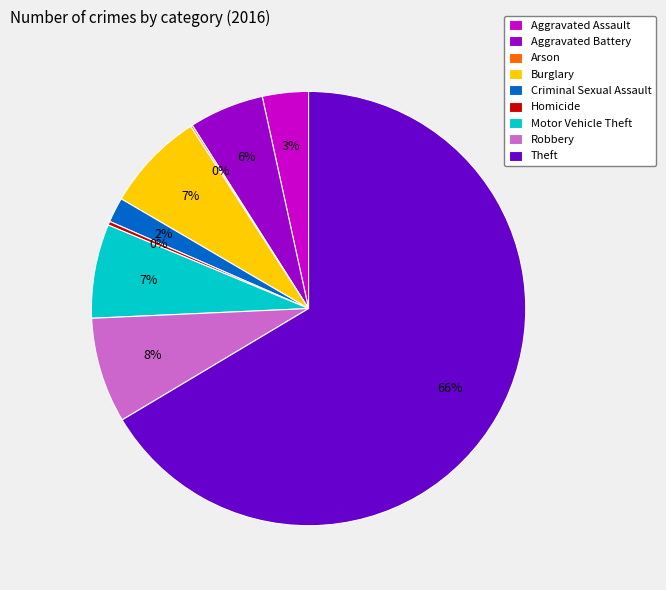

Is it true that Aggravated Assault is 3% of the pie?

True